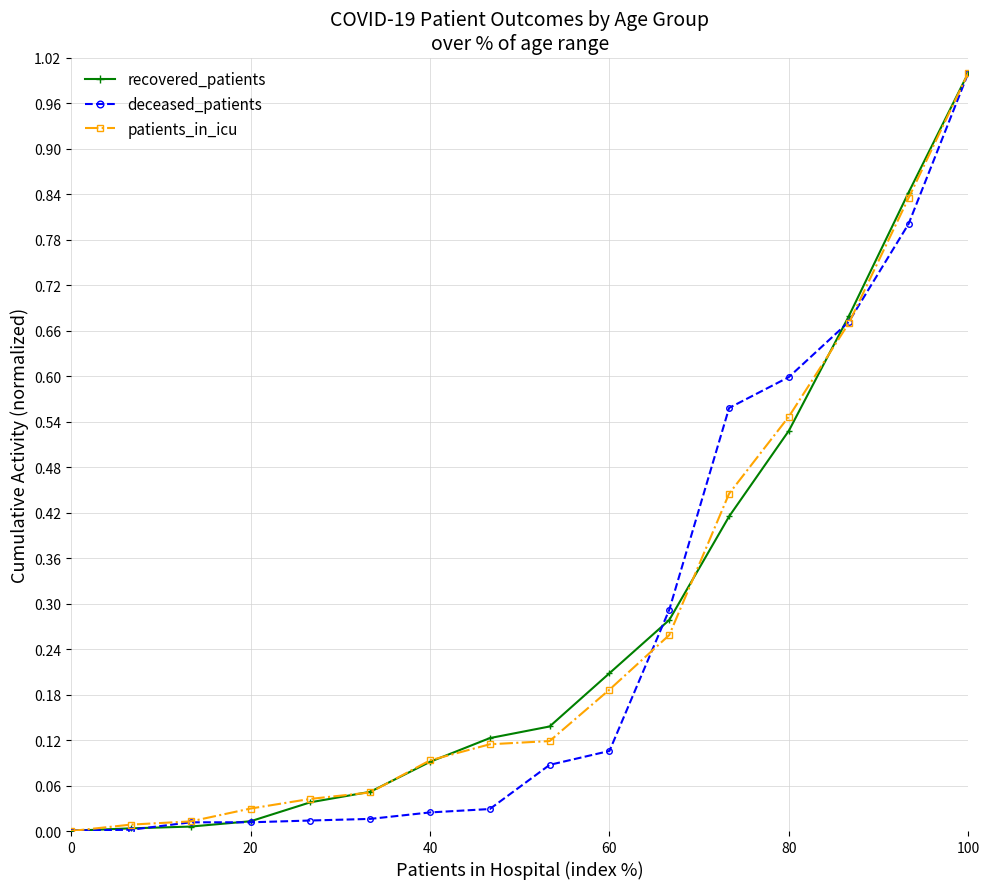

What is the maximum value shown in the chart?

1.0